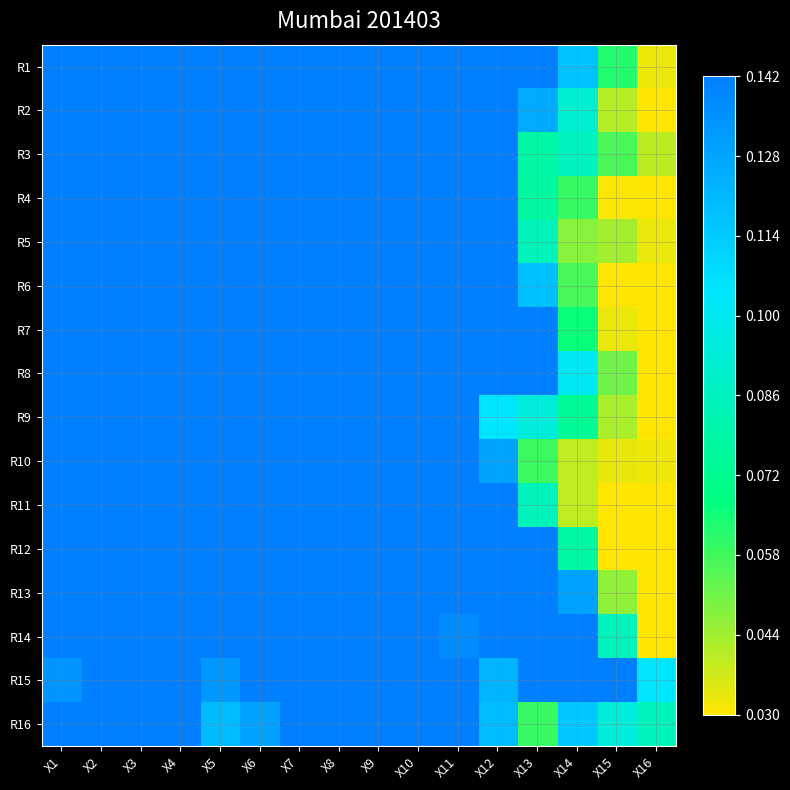

What is the total value across all series at X4?

31.3